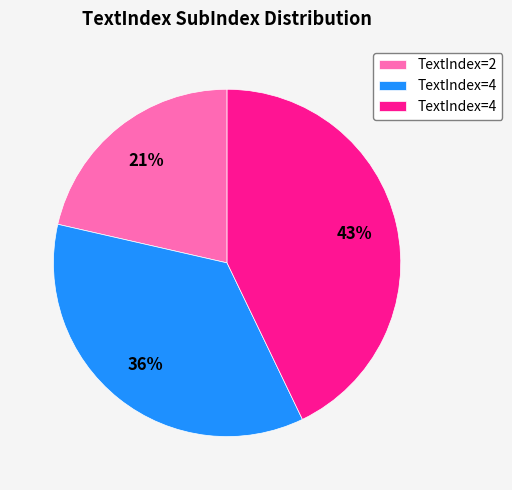

Is there a majority slice in this chart?

No